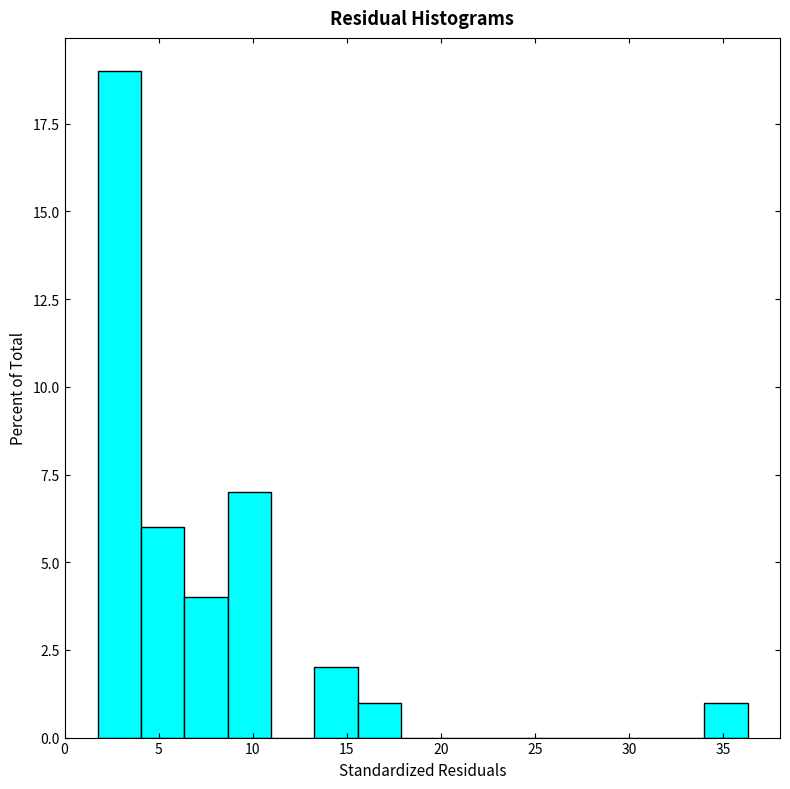

What is the height of the bar covering 6.5 to 8.5 on the x-axis? Neither the bar edges nor the heights are printed on the chart, so give them approximately, as read against the axes.

4